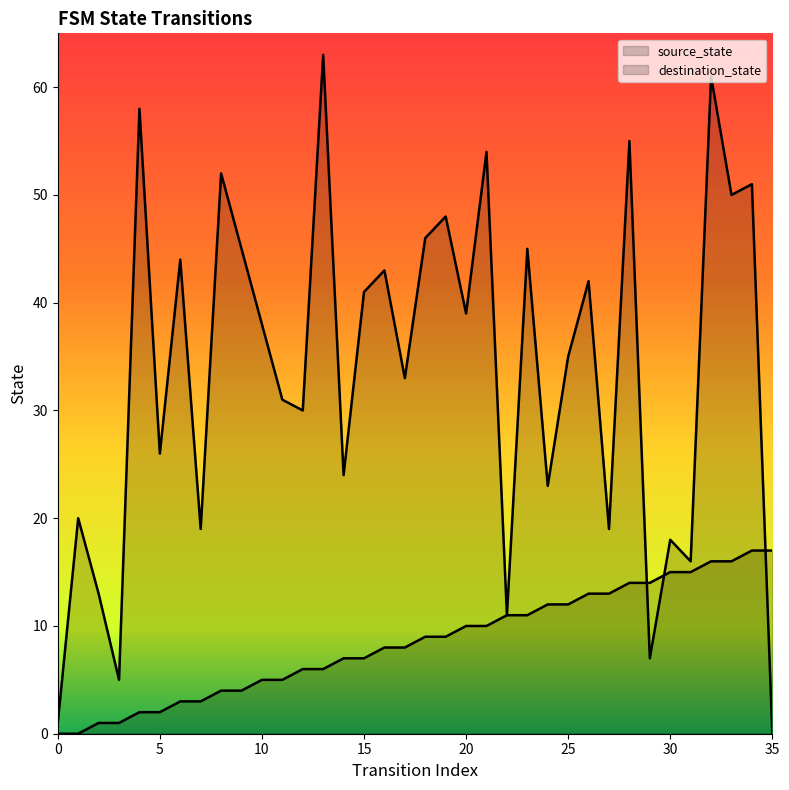

Which series contains the highest Y value?

destination_state